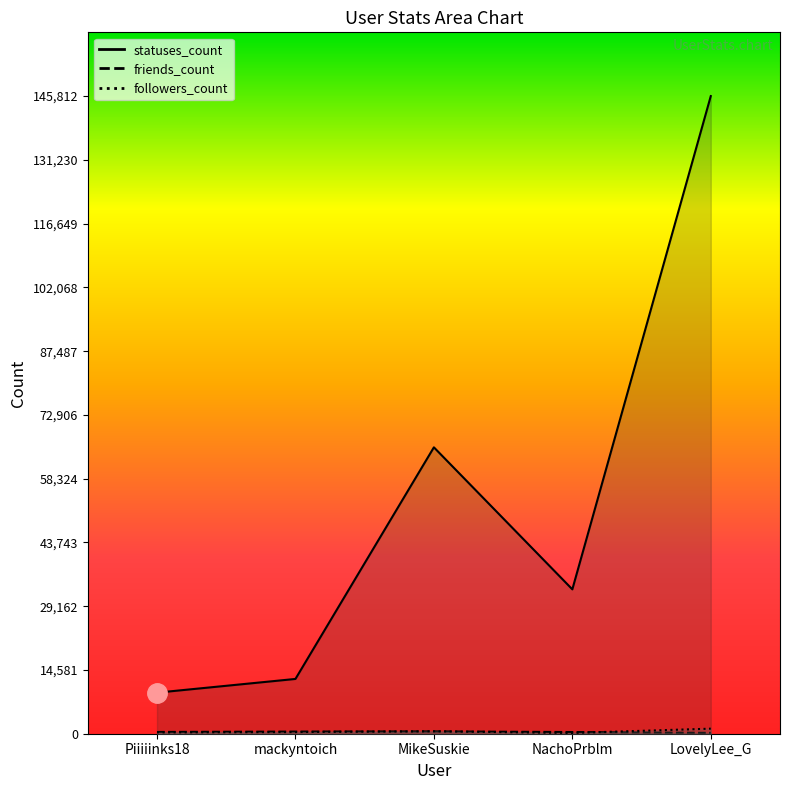

At LovelyLee_G, list the series in order from smallest to largest.

friends_count, followers_count, statuses_count